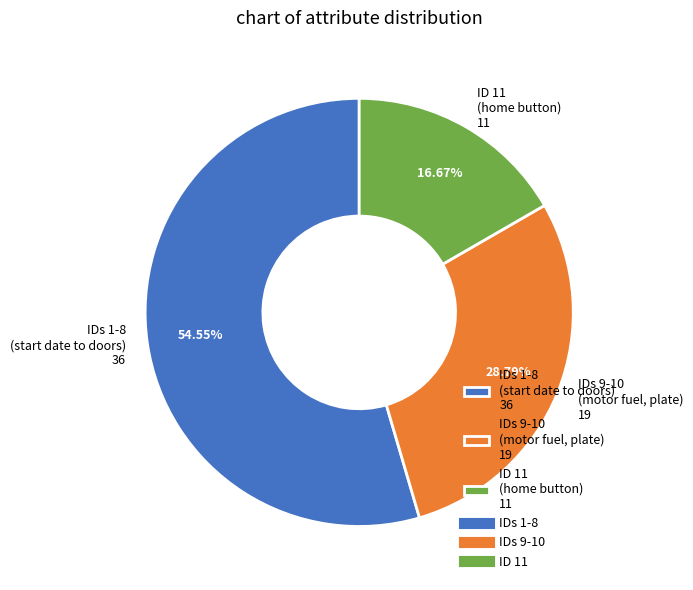

Does IDs 1-8 (start date to doors) 36 represent more than half of the total?

Yes